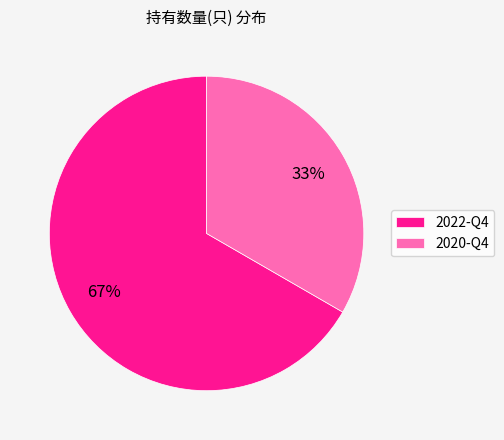

What is the ratio of the value at 2022-Q4 to the value at 2020-Q4?

2.0